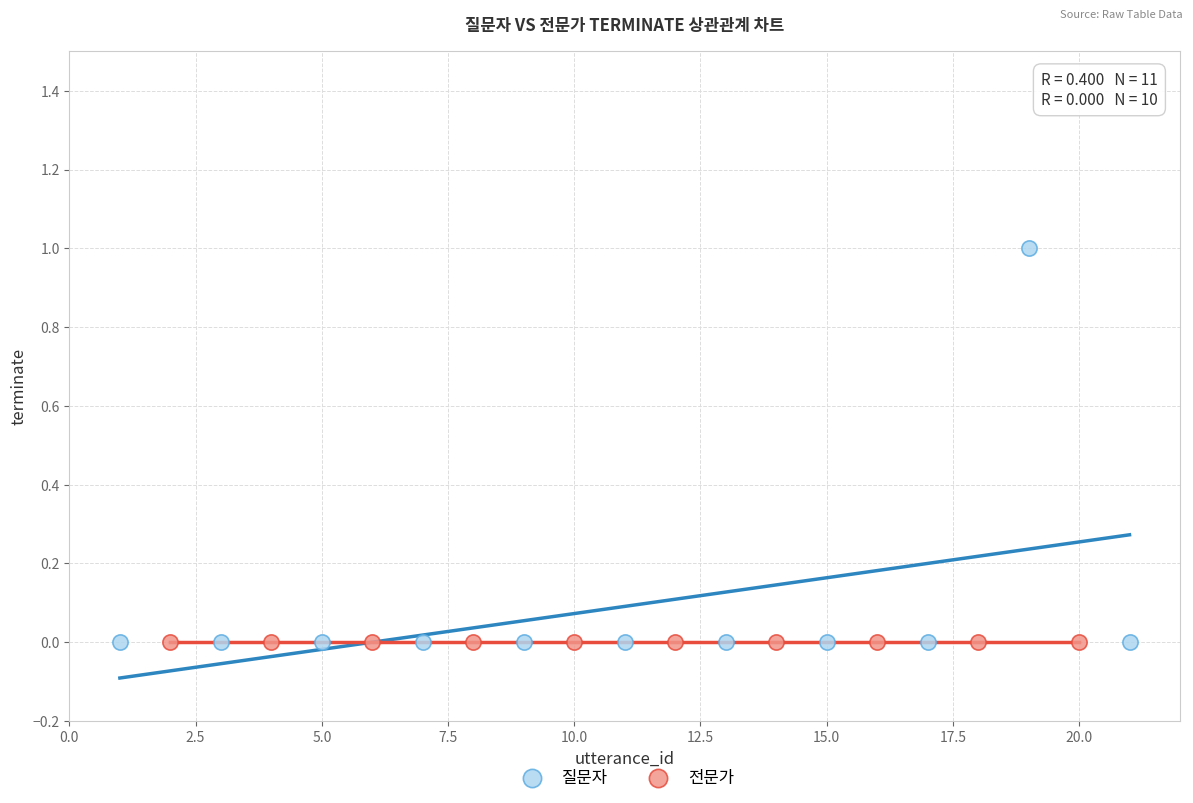

Which series reaches the maximum Y coordinate?

질문자